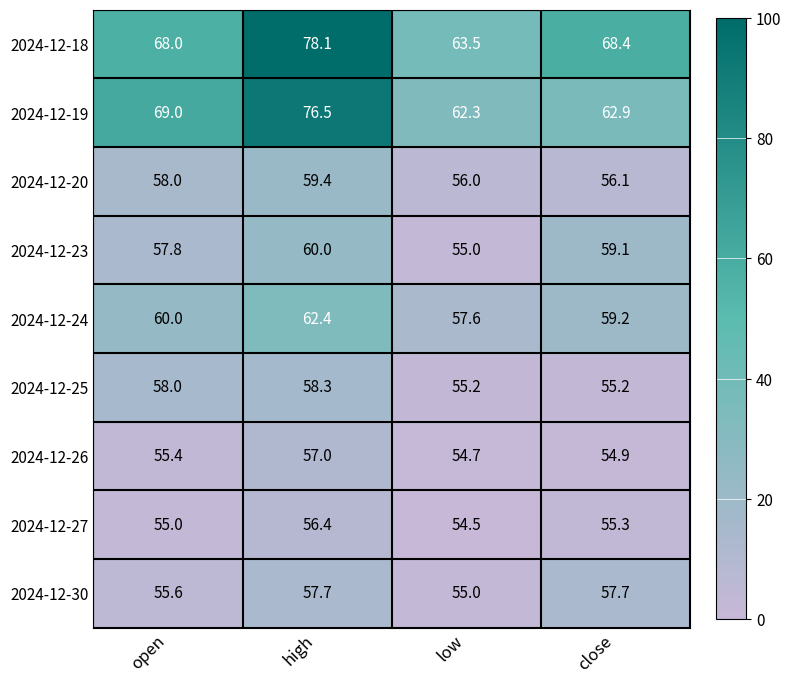

What is the difference between the highest and lowest values at low?

9.0